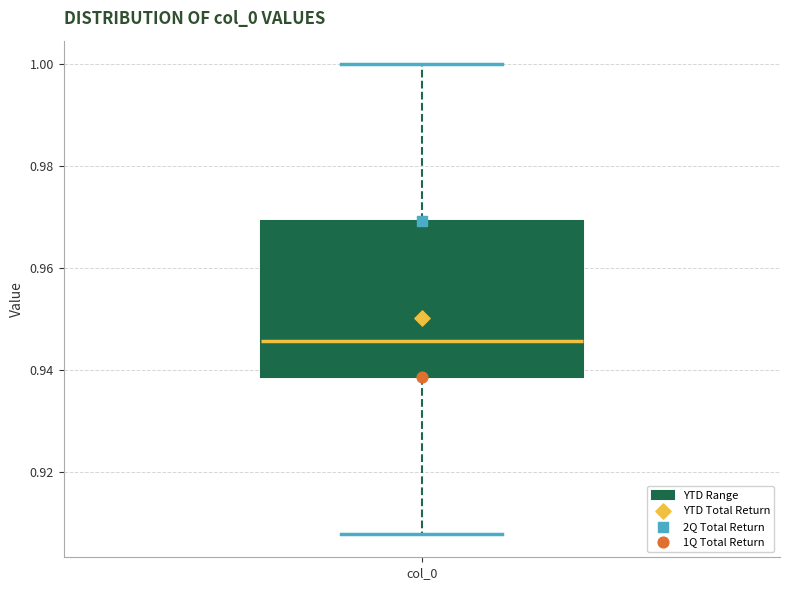

Read this box plot against the y-axis: the position of the median line, the range covered by the box, and the ends of both whiskers. The values are not printed on the chart, so give them approximately, as read against the axis.

median 0.946, box 0.938 to 0.970, whiskers 0.908 to 1.000